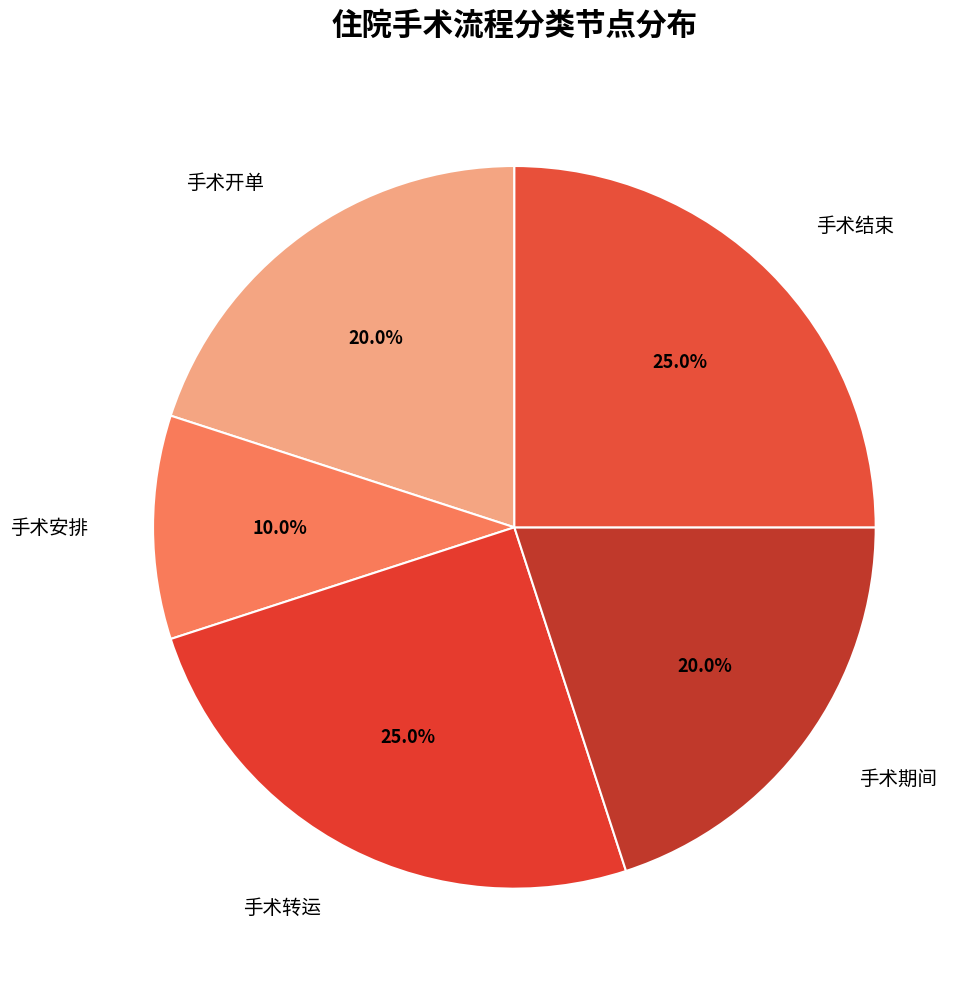

Count the number of slices in the pie.

5